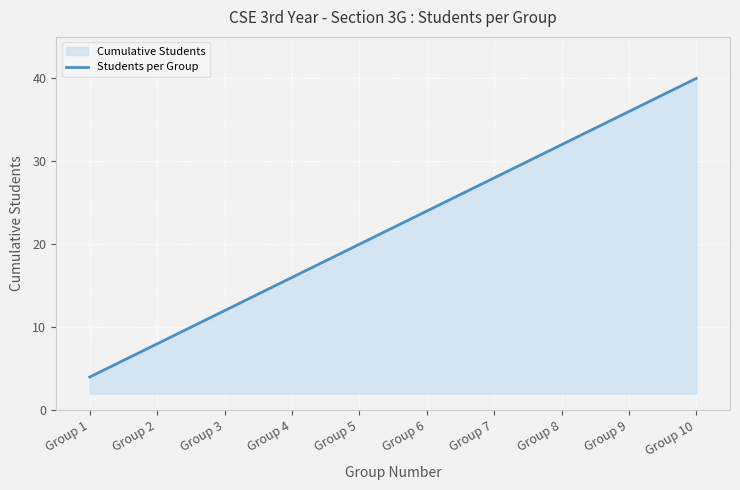

What is the greatest value displayed?

40